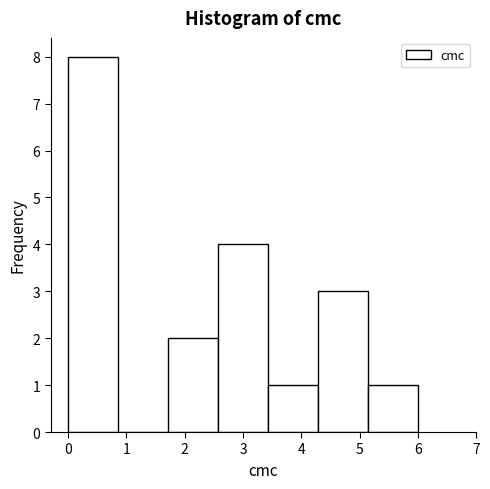

Reading left to right, list every bar in this chart as the range it spans on the x-axis followed by its height. Neither the bar edges nor the heights are printed on the chart, so give them approximately, as read against the axes.

0.0 to 0.9: 8
0.9 to 1.7: 0
1.7 to 2.6: 2
2.6 to 3.4: 4
3.4 to 4.3: 1
4.3 to 5.1: 3
5.1 to 6.0: 1